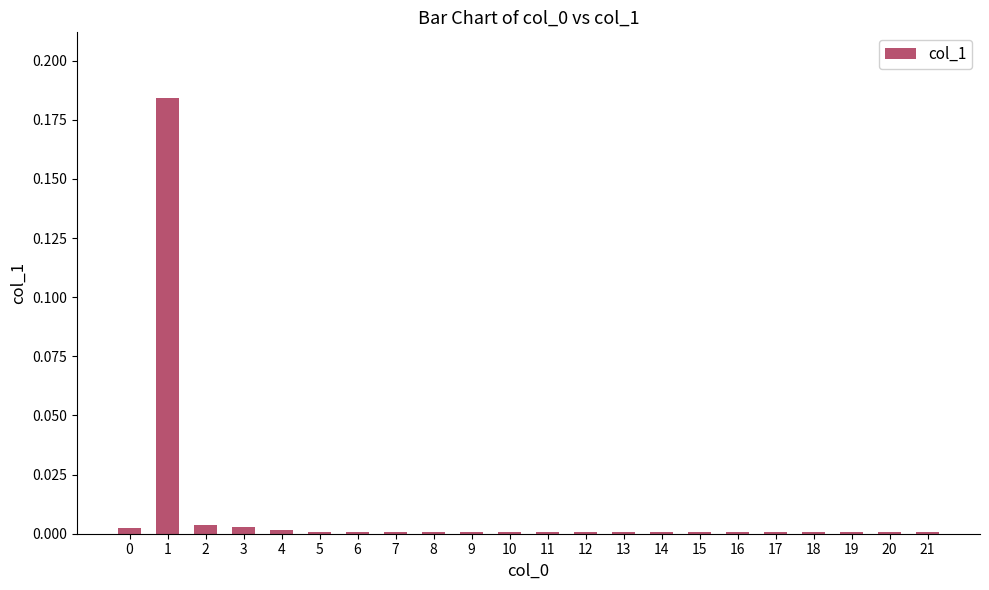

The value at 9 is 0.0. True or false?

True